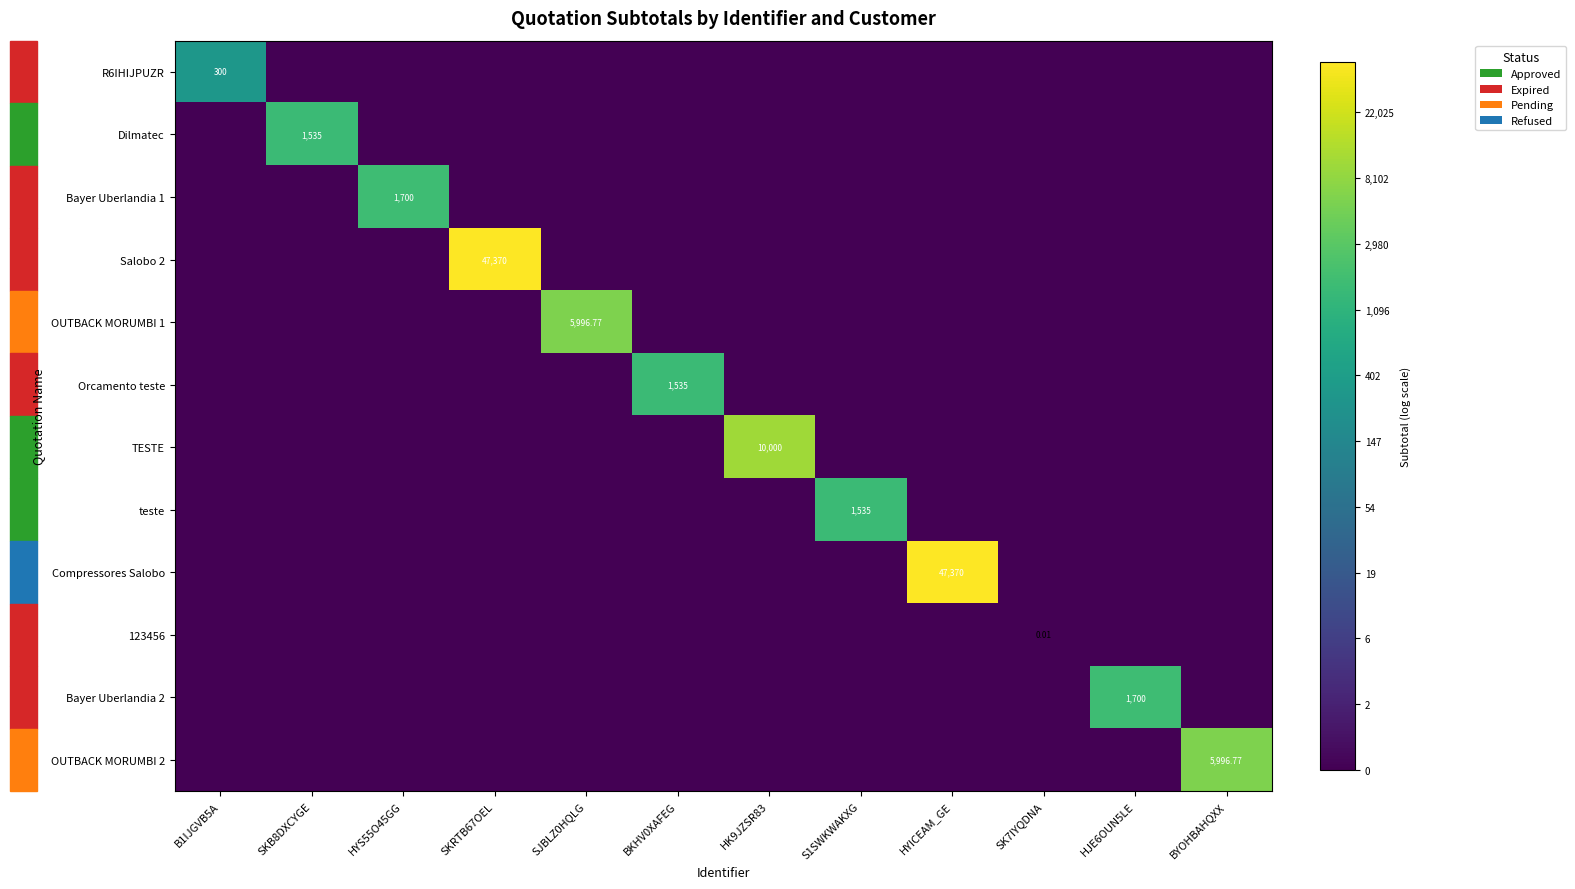

Rank the series at SKB8DXCYGE from lowest to highest value.

R6IHIJPUZR, Bayer Uberlandia 1, Salobo 2, OUTBACK MORUMBI 1, Orcamento teste, TESTE, teste, Compressores Salobo, 123456, Bayer Uberlandia 2, OUTBACK MORUMBI 2, Dilmatec